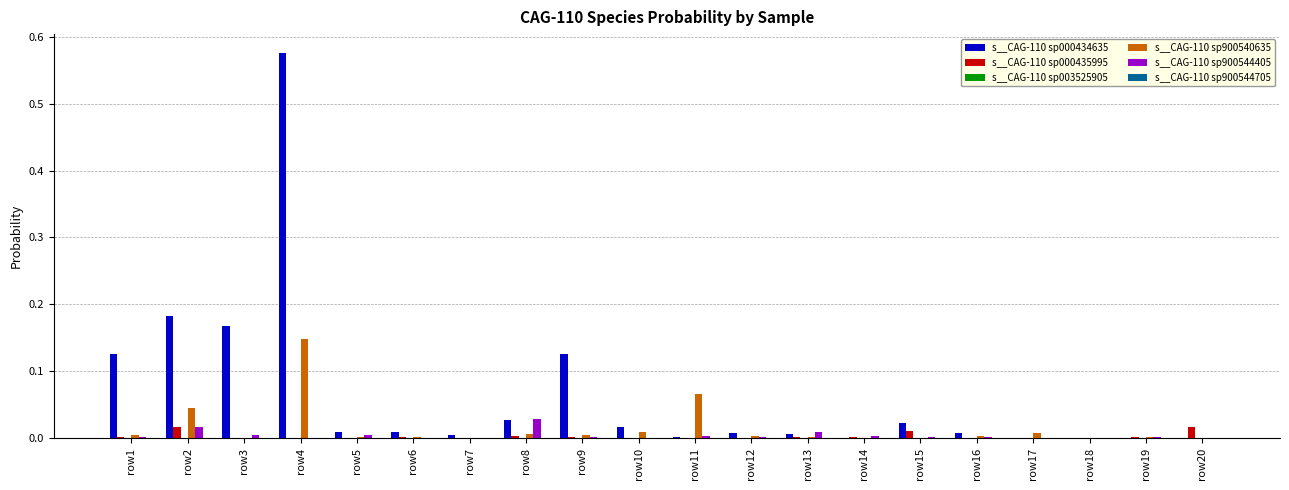

Is the value of s__CAG-110 sp000435995 at row11 greater than the value of s__CAG-110 sp900544405 at row2?

No